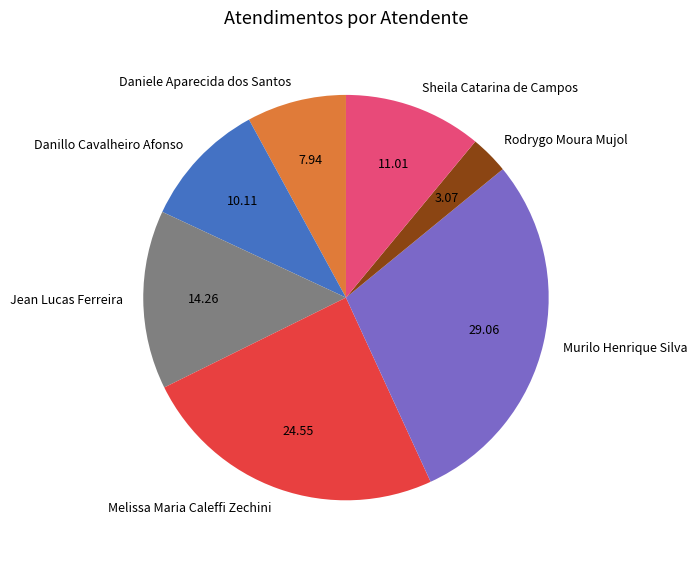

How many segments does this pie chart have?

7